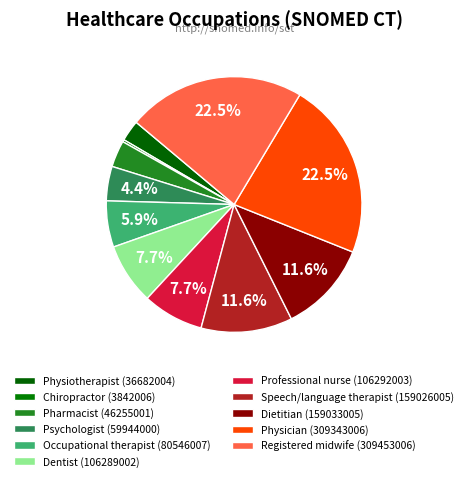

How many slices are in this pie chart?

11